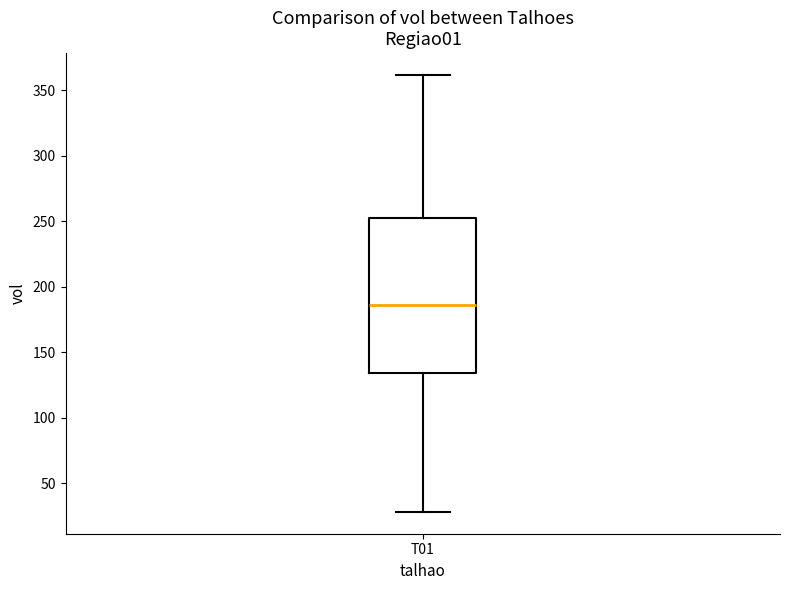

Read this box plot against the y-axis: the position of the median line, the range covered by the box, and the ends of both whiskers. The values are not printed on the chart, so give them approximately, as read against the axis.

median 185, box 135 to 250, whiskers 30 to 360